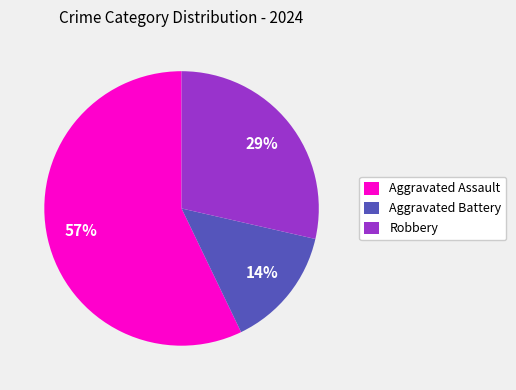

Count the number of slices in the pie.

3